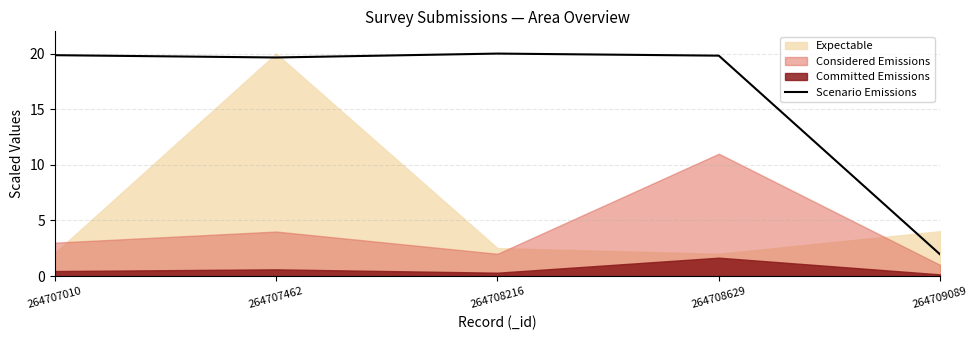

Rank the categories by value from highest to lowest.

264708216, 264707010, 264708629, 264707462, 264709089